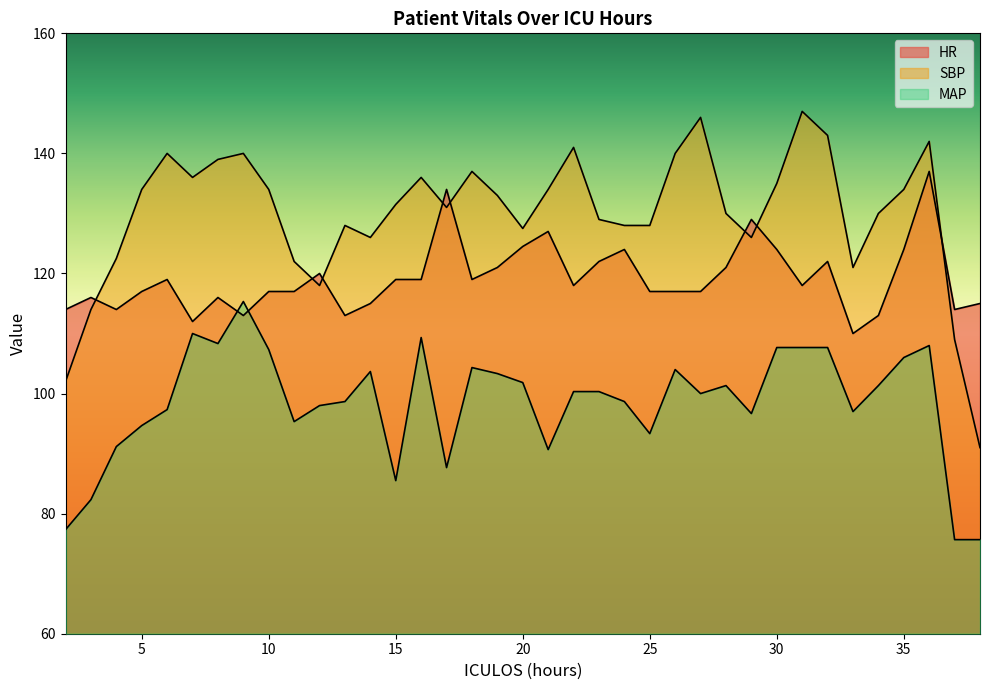

Which series has the largest range (max minus min)?

SBP